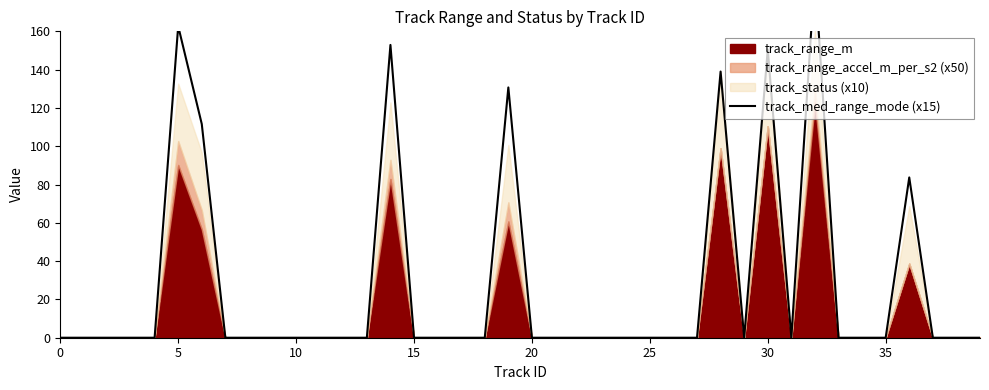

How many interior local peaks (higher than both neighbors) does the data have?

7